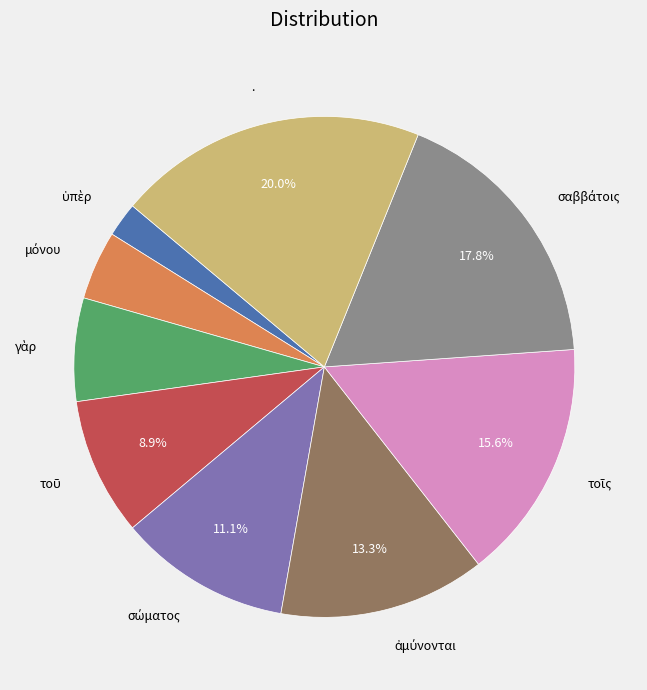

How many slices are in this pie chart?

9